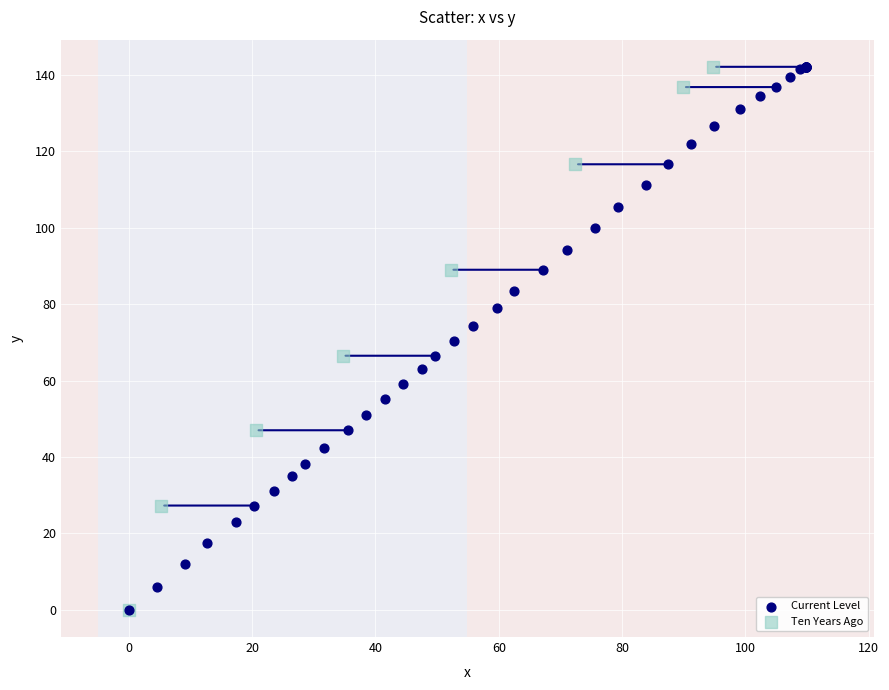

What are all the series names shown in the legend?

Current Level, Ten Years Ago